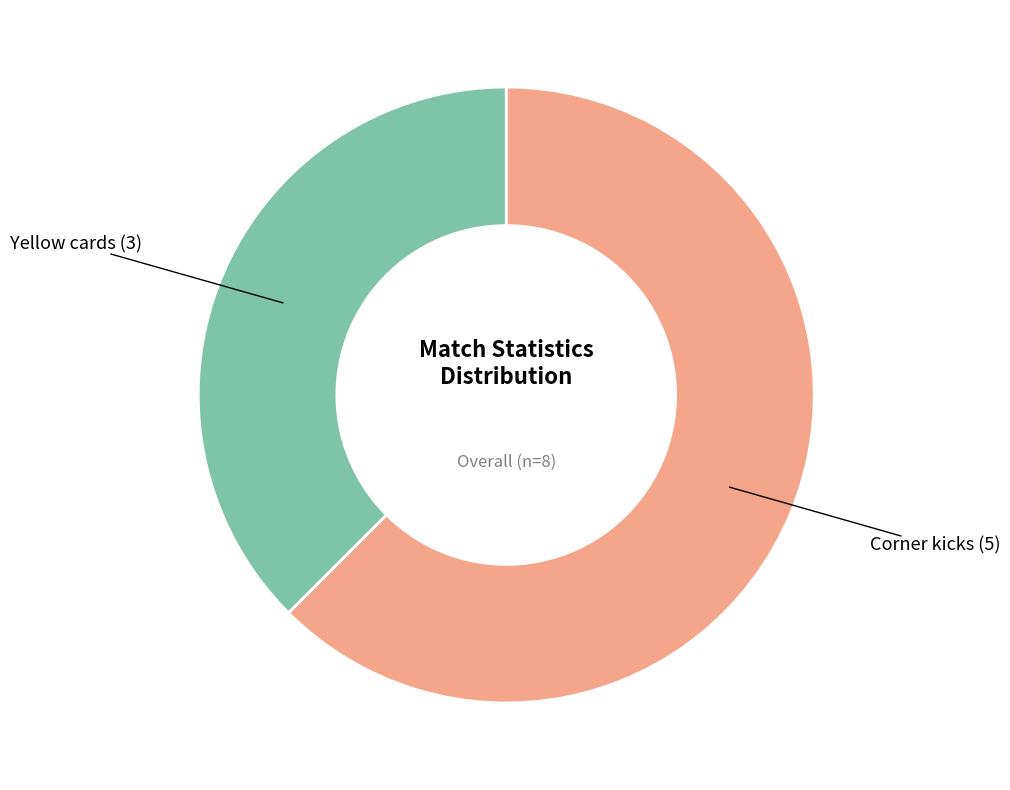

Does any single category account for the majority?

Yes